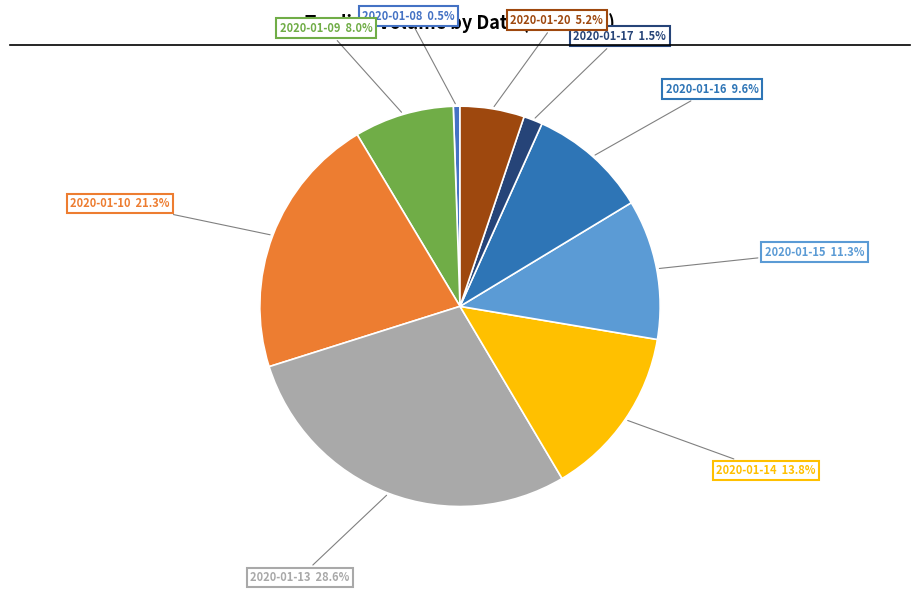

To the nearest percent, what is the average slice percentage?

11%